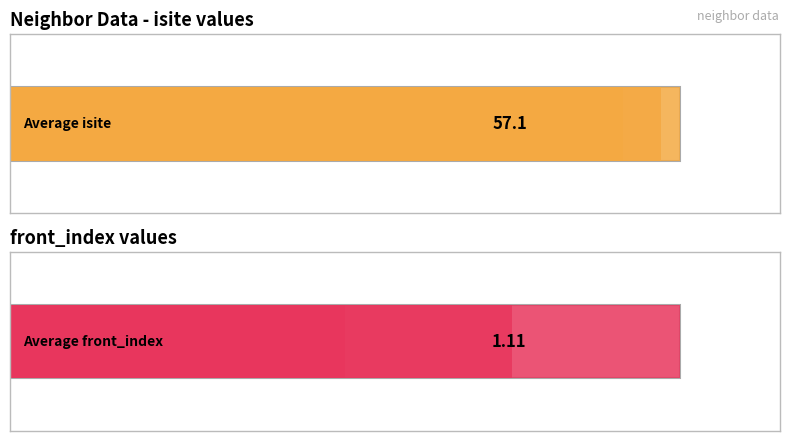

Which series changed the most between 1 and 4?

isite